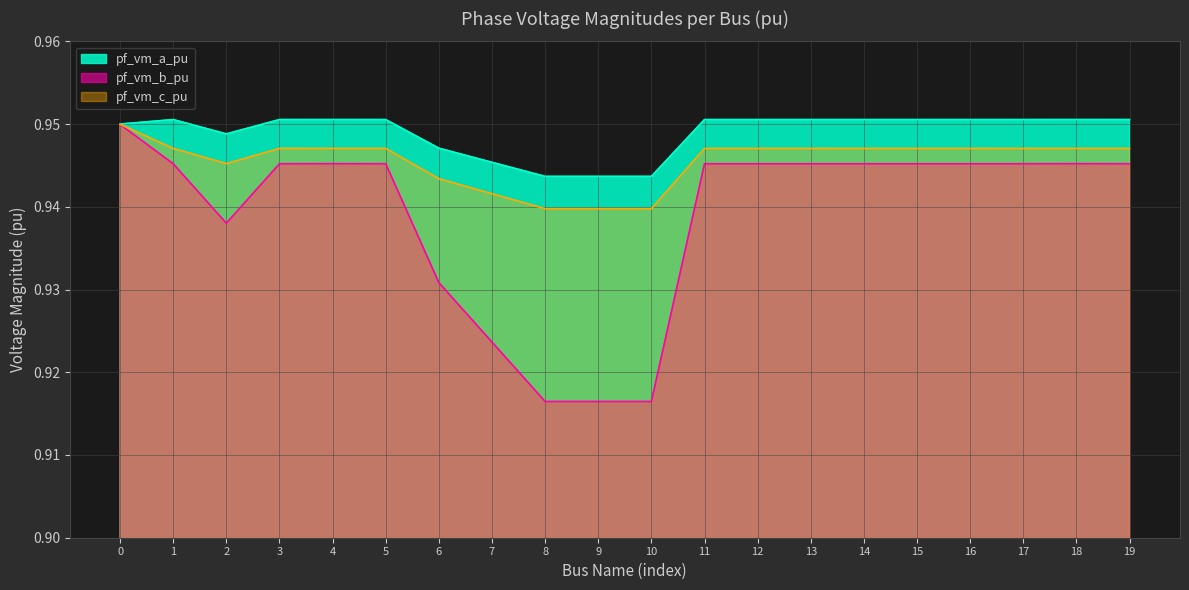

What is the total value across all series at 15?

2.8